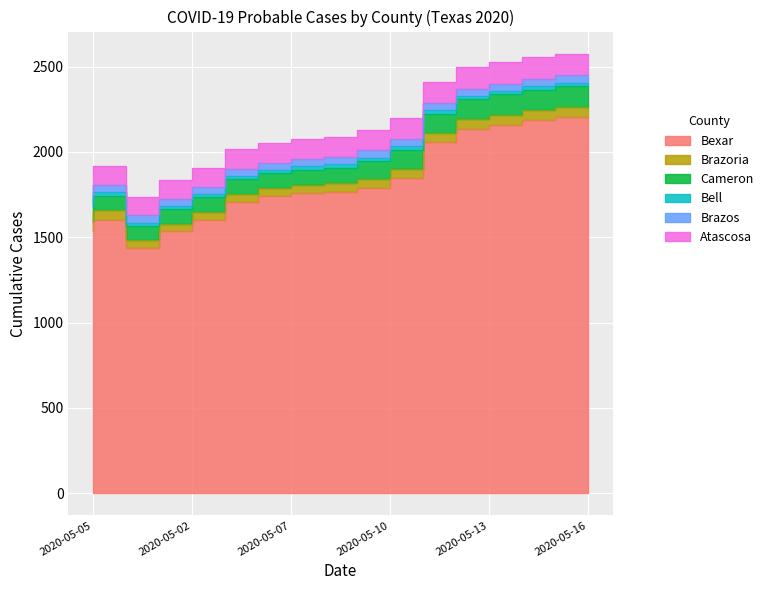

Between 2020-05-06 and 2020-05-04, which series saw the biggest shift?

Bexar